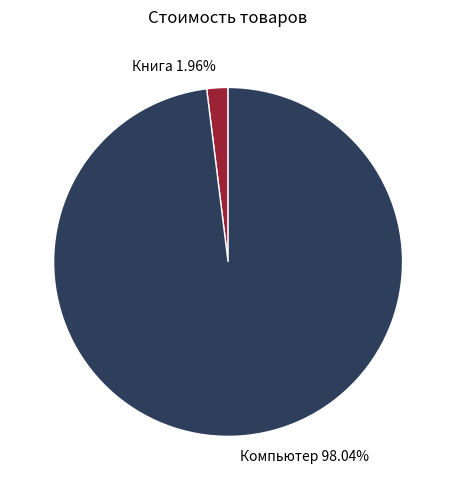

Which category has the biggest portion of the pie?

Компьютер